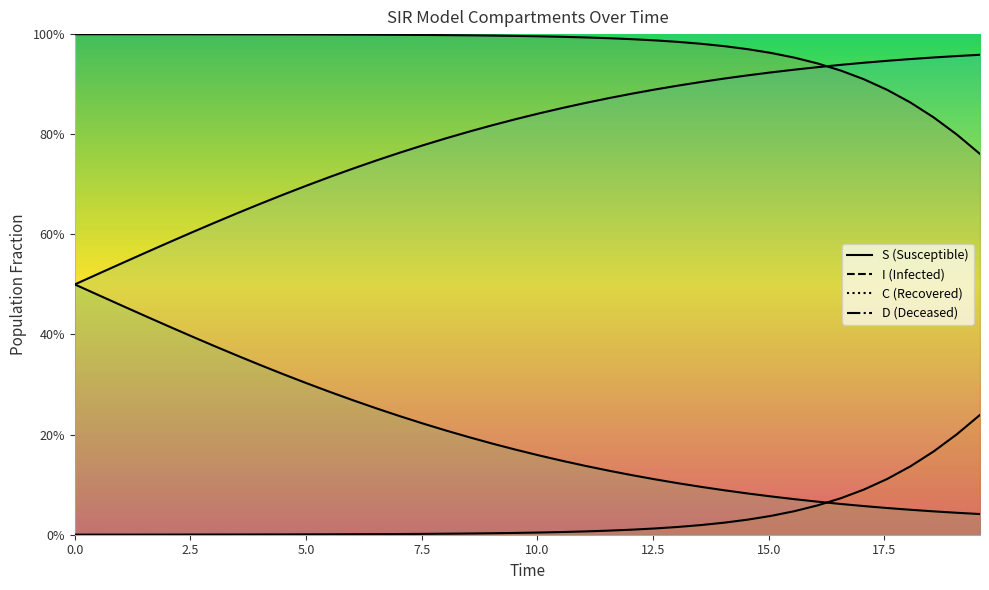

Reading right to left, extract all data points from this chart.

S: 0.8	0.8	0.8	0.9	0.9	0.9	0.9	0.9	1.0	1.0	1.0	1.0	1.0	1.0	1.0	1.0	1.0	1.0	1.0	1.0	1.0	1.0	1.0	1.0	1.0	1.0	1.0	1.0	1.0	1.0	1.0	1.0	1.0	1.0	1.0	1.0	1.0	1.0	1.0	1.0
I: 0.2	0.2	0.2	0.1	0.1	0.1	0.1	0.1	0.0	0.0	0.0	0.0	0.0	0.0	0.0	0.0	0.0	0.0	0.0	0.0	0.0	0.0	0.0	0.0	0.0	0.0	0.0	0.0	0.0	0.0	0.0	0.0	0.0	0.0	0.0	0.0	0.0	0.0	0.0	0.0
C: 0.0	0.0	0.0	0.0	0.1	0.1	0.1	0.1	0.1	0.1	0.1	0.1	0.1	0.1	0.1	0.1	0.1	0.1	0.1	0.2	0.2	0.2	0.2	0.2	0.2	0.2	0.3	0.3	0.3	0.3	0.3	0.3	0.4	0.4	0.4	0.4	0.4	0.5	0.5	0.5
D: 1.0	1.0	1.0	1.0	0.9	0.9	0.9	0.9	0.9	0.9	0.9	0.9	0.9	0.9	0.9	0.9	0.9	0.9	0.9	0.8	0.8	0.8	0.8	0.8	0.8	0.8	0.7	0.7	0.7	0.7	0.7	0.7	0.6	0.6	0.6	0.6	0.6	0.5	0.5	0.5